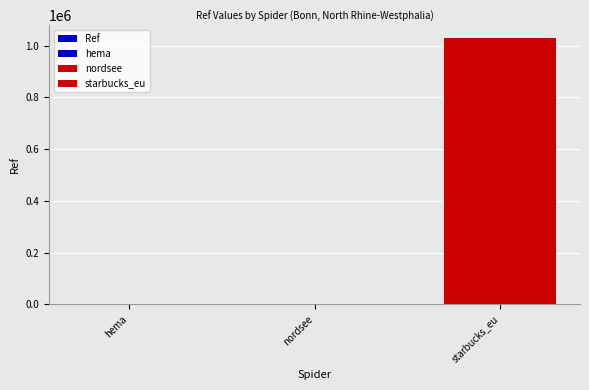

At which category does the chart reach its minimum across all series?

nordsee